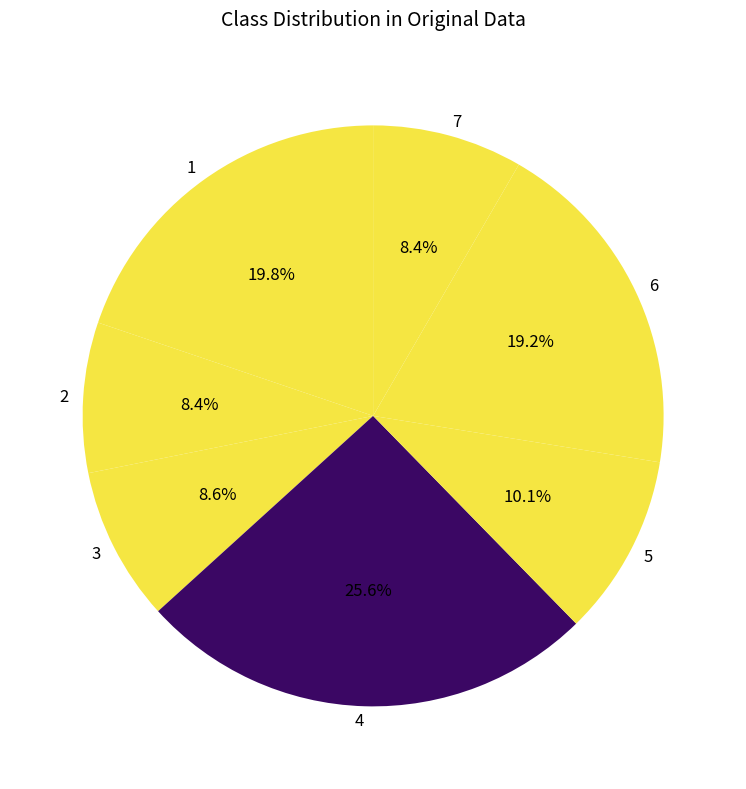

What percentage is the 7 slice, to the nearest percent?

8%